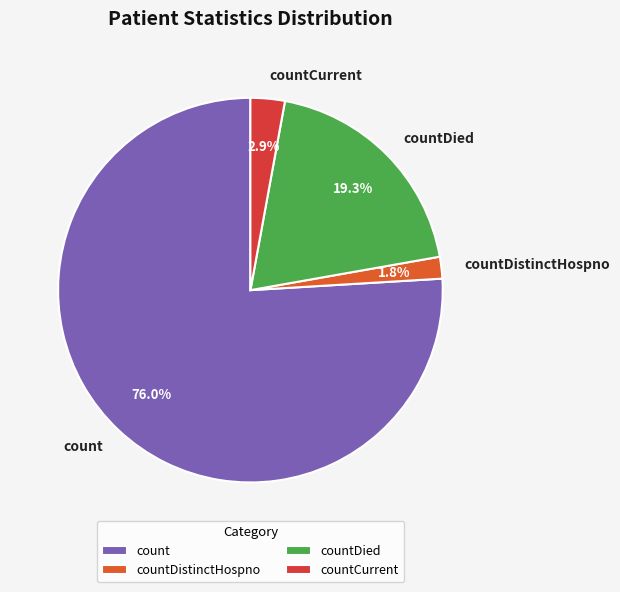

Combined, do countCurrent and countDistinctHospno account for over 50%?

No